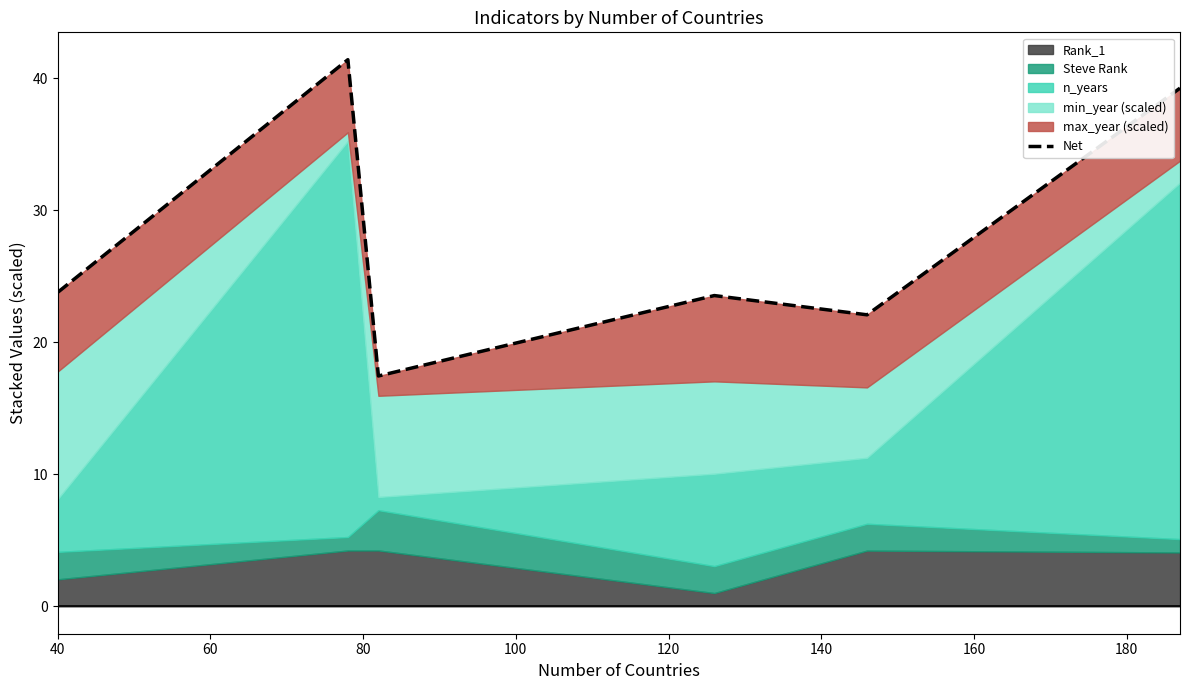

How many lines are shown in the chart?

1